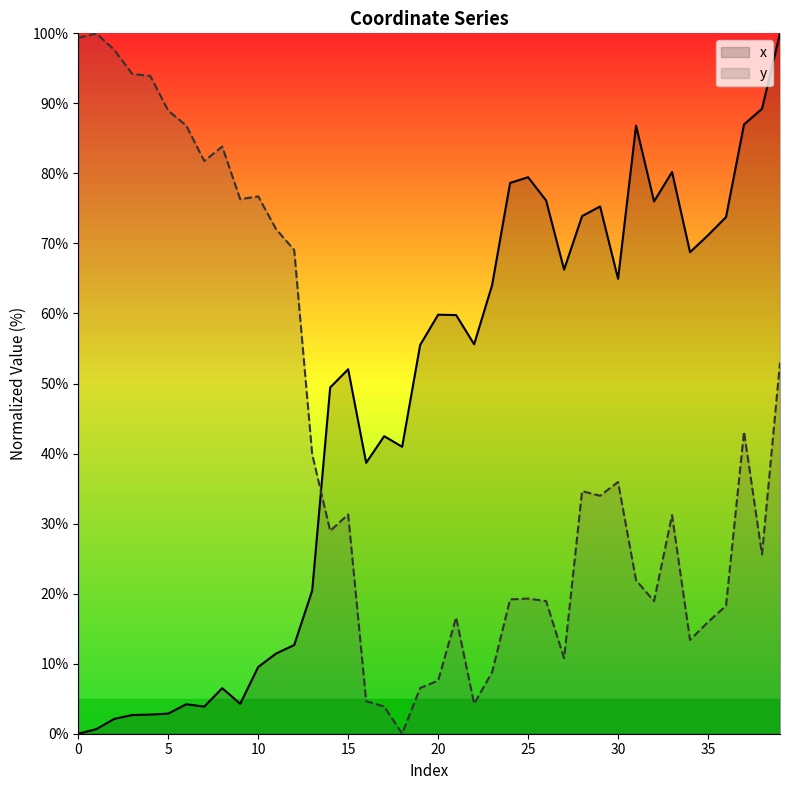

List the series in order of their overall mean, lowest first.

y, x